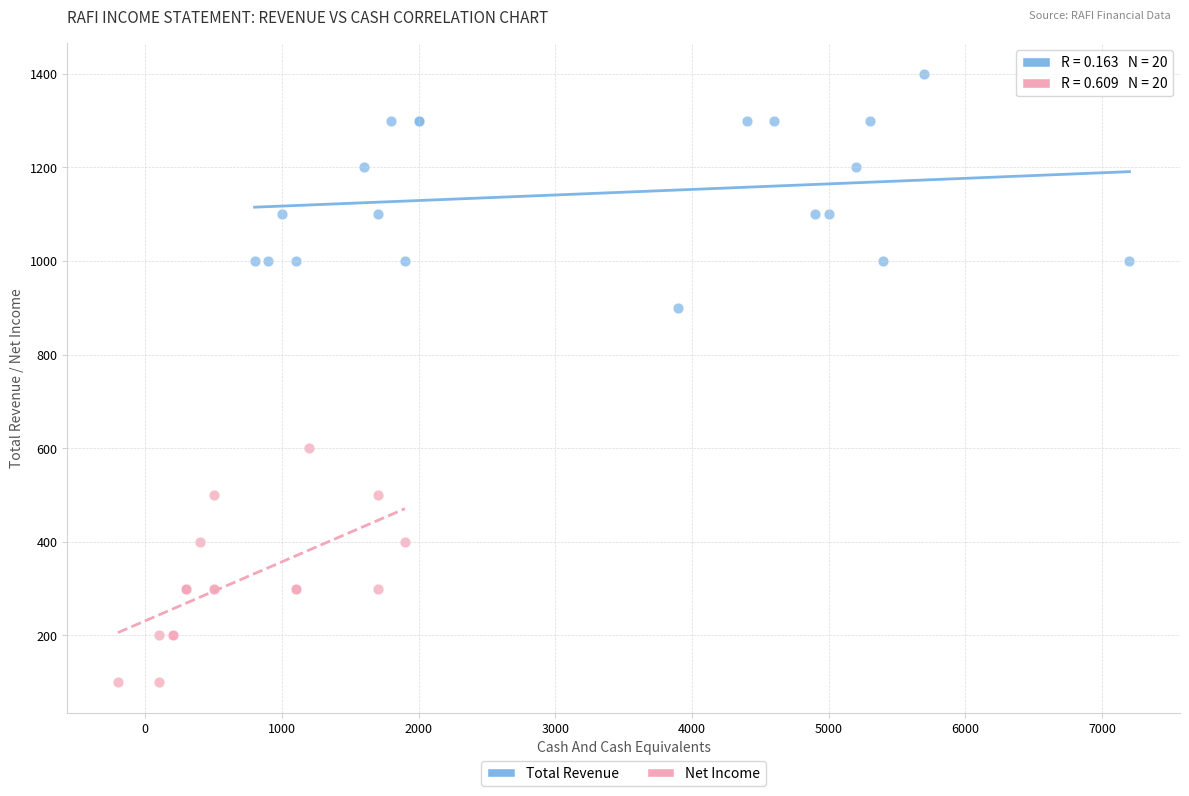

Which series contains the lowest Y value?

Net Income